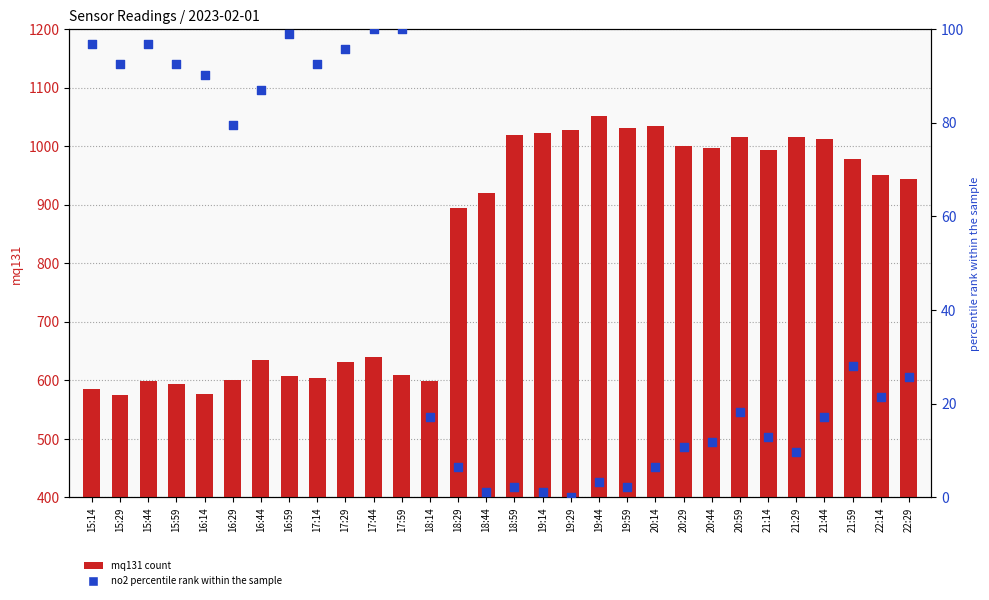

What is the total value across all series at 16:44?

721.4